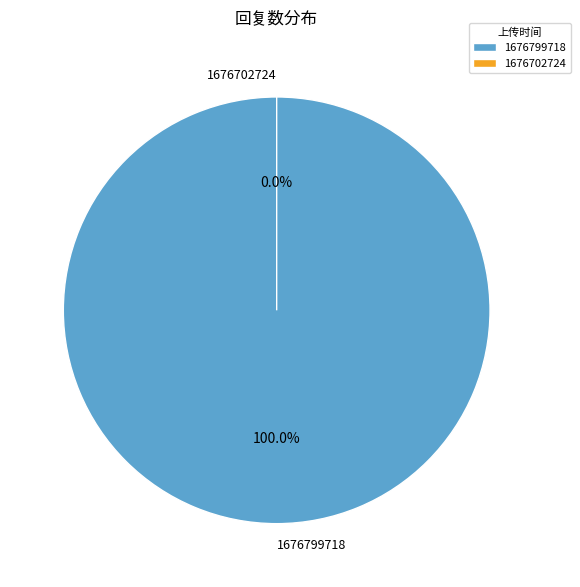

Combined, what portion of the pie is 1676702724 and 1676799718?

100.0%